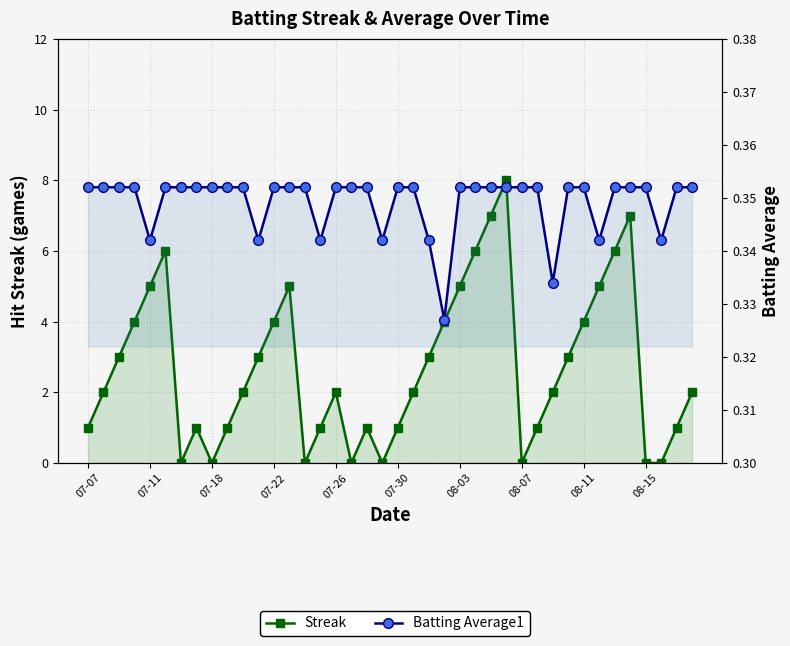

What is the greatest value displayed?

8.0